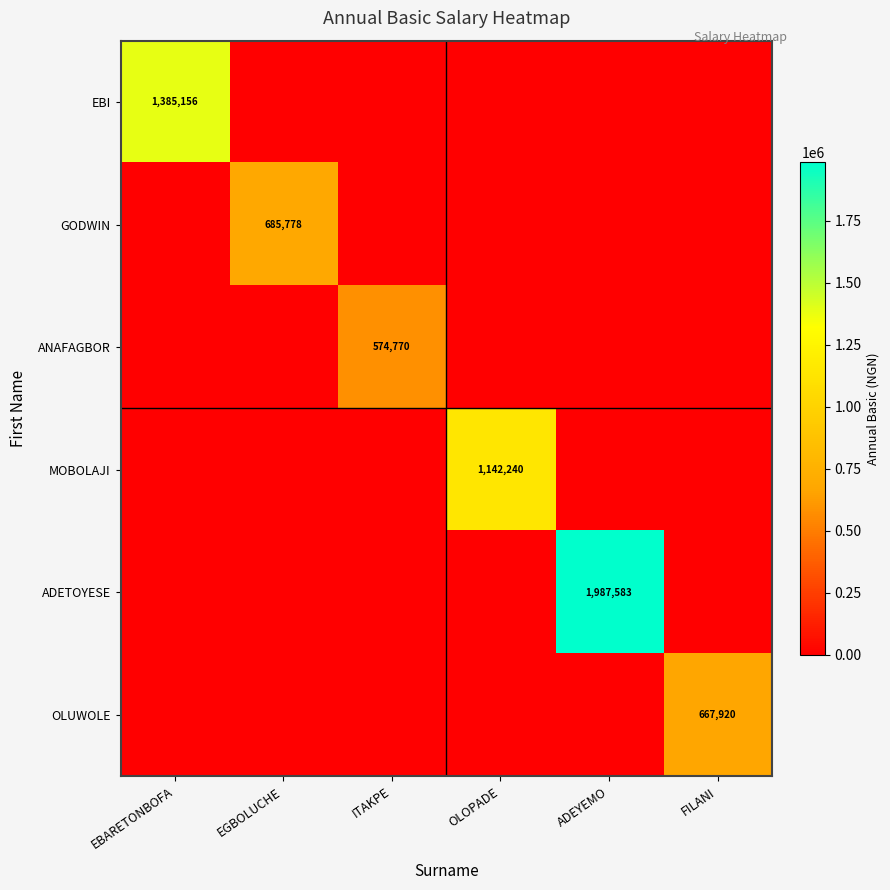

What is the total value across all series at EBARETONBOFA?

1385156.4